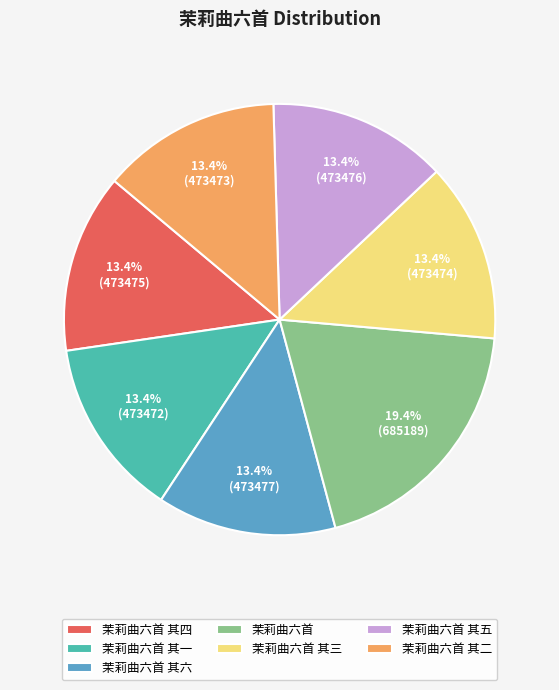

What percentage is the 茉莉曲六首 其五 slice, to the nearest percent?

13%